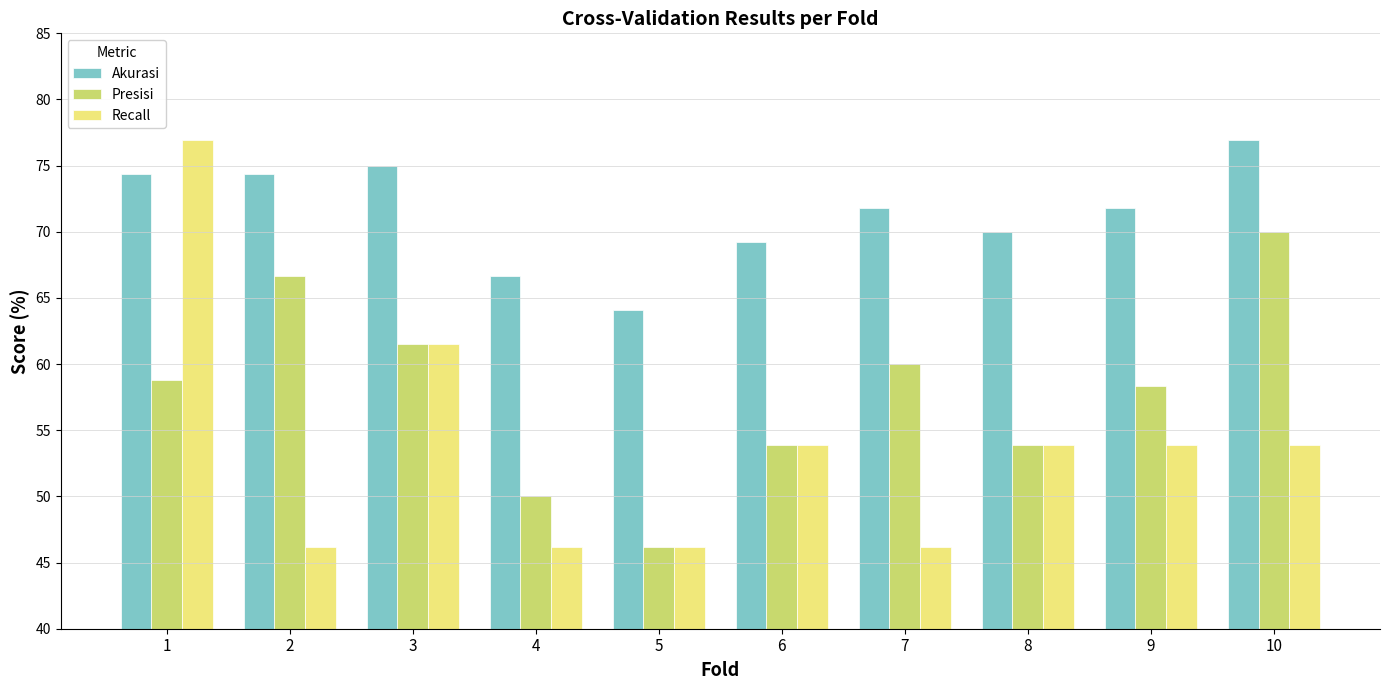

At how many categories does at least one series exceed 69?

8